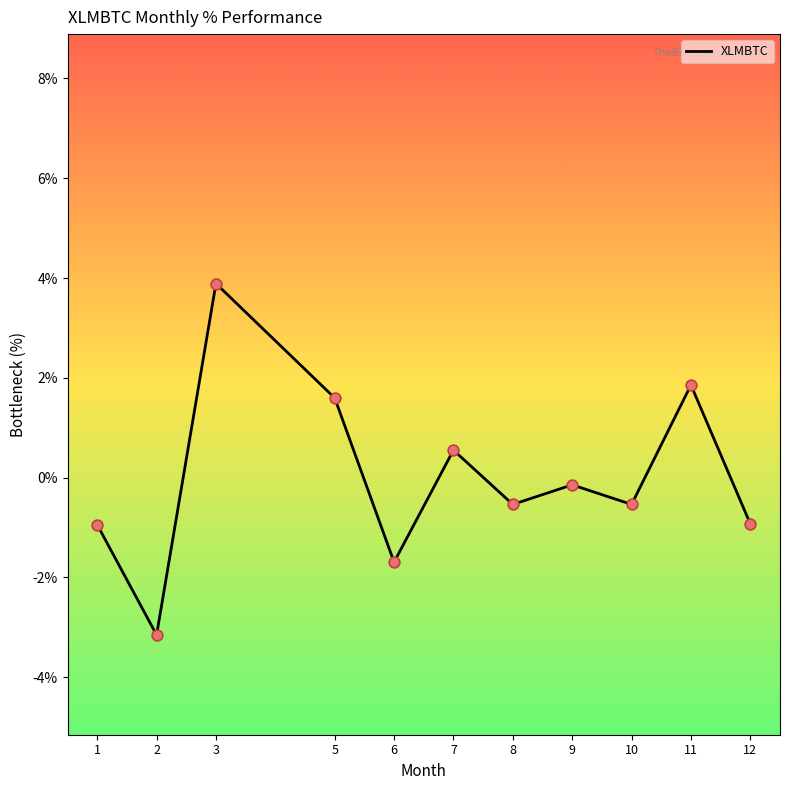

Which has a higher value, 2 or 7?

7